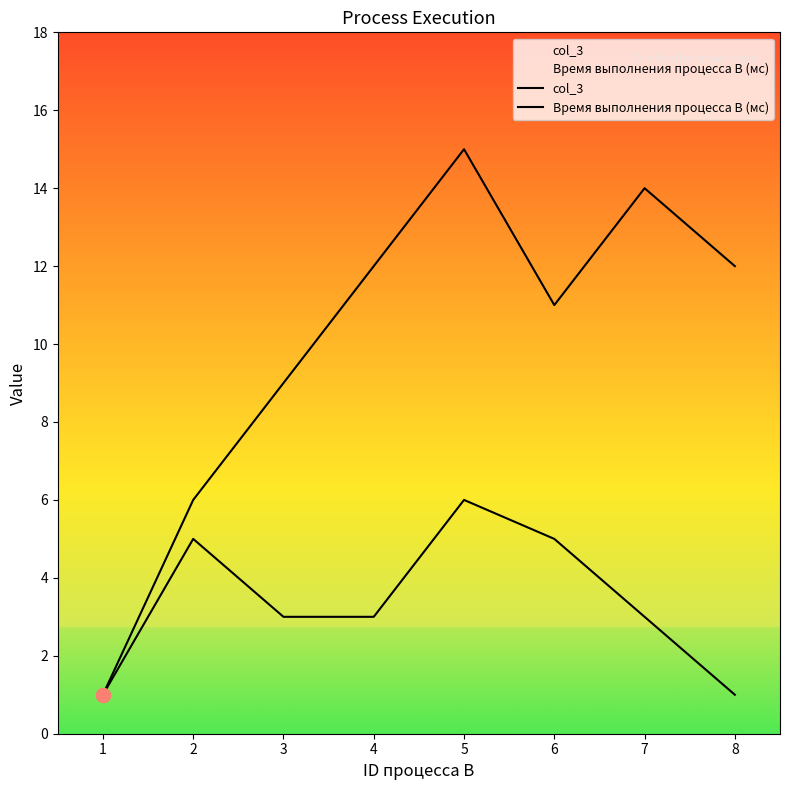

True or false: Время выполнения процесса В (мс) and col_3 cross at least once.

False